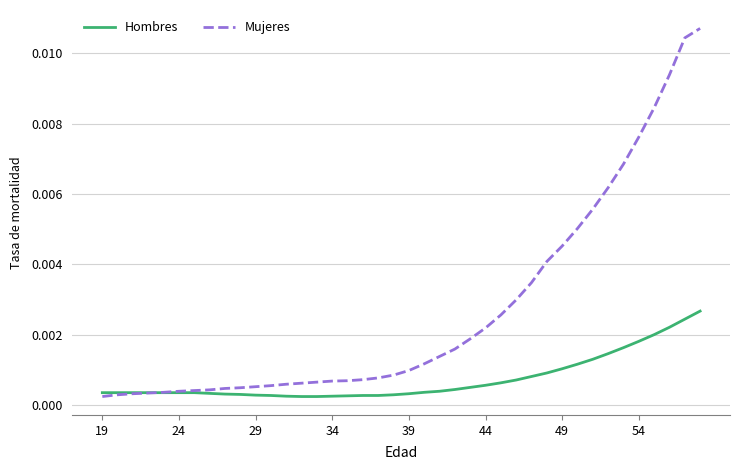

Rank the series by their maximum value, from lowest to highest.

Hombres, Mujeres